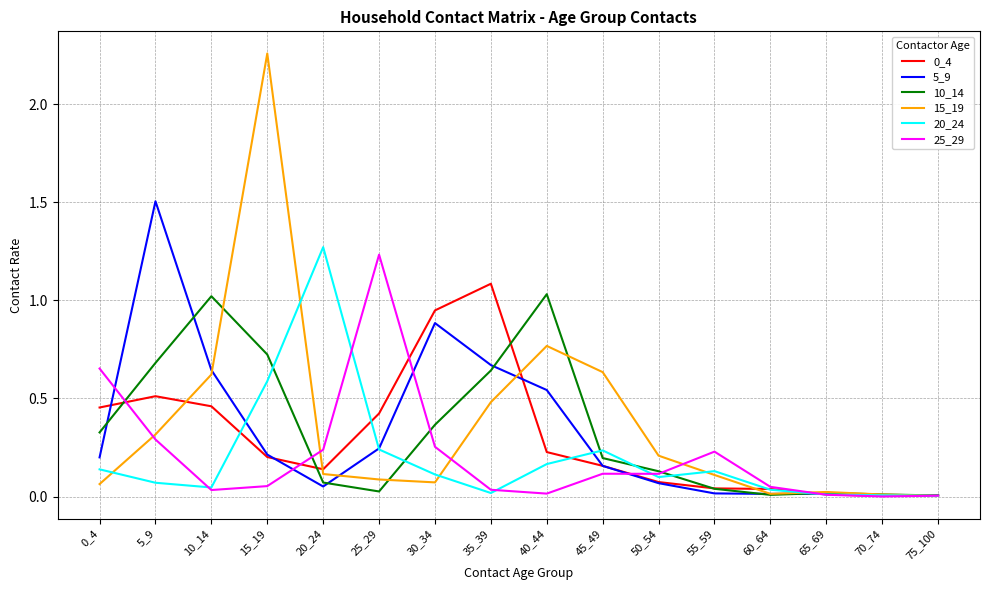

Where is the first local maximum for 0_4?

5_9